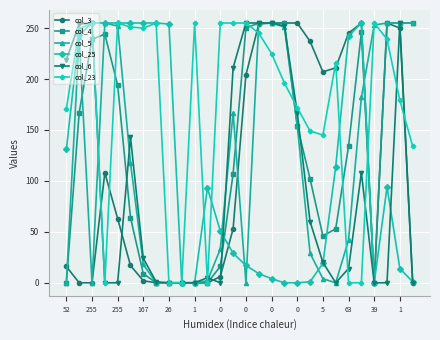

Which series has the largest total across all categories?

col_23